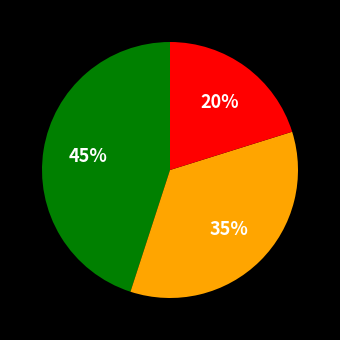

To the nearest percent, what is the difference between the largest and smallest slice percentages?

25%